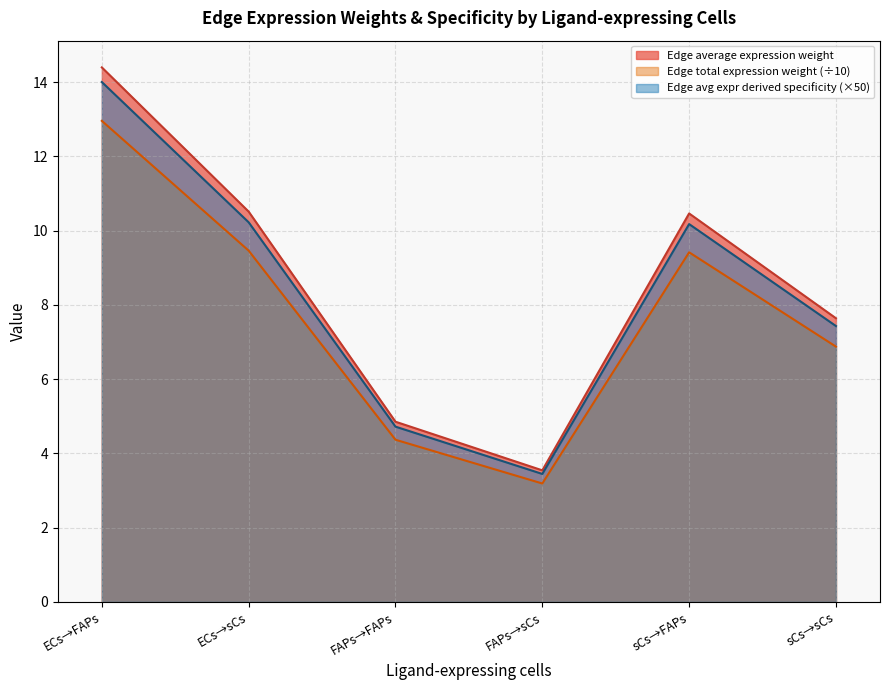

At which label is Edge avg expr derived specificity (×50) closest to 8?

sCs→sCs